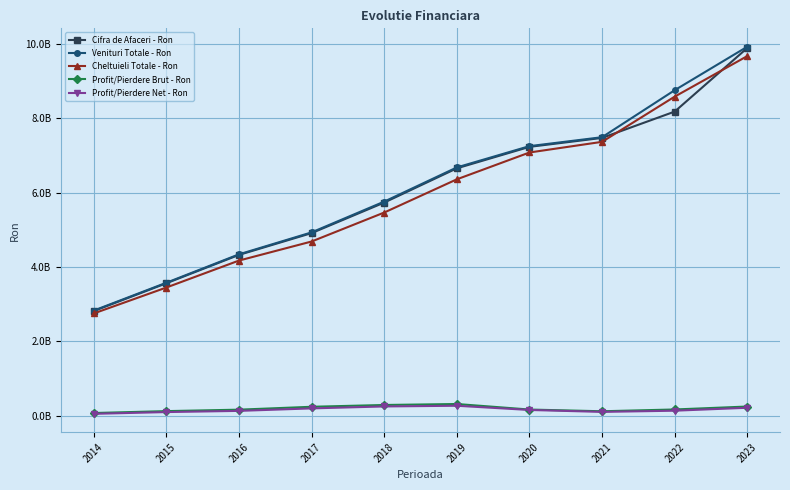

In Profit/Pierdere Net - Ron, how many points are higher than both neighbors (excluding endpoints)?

1